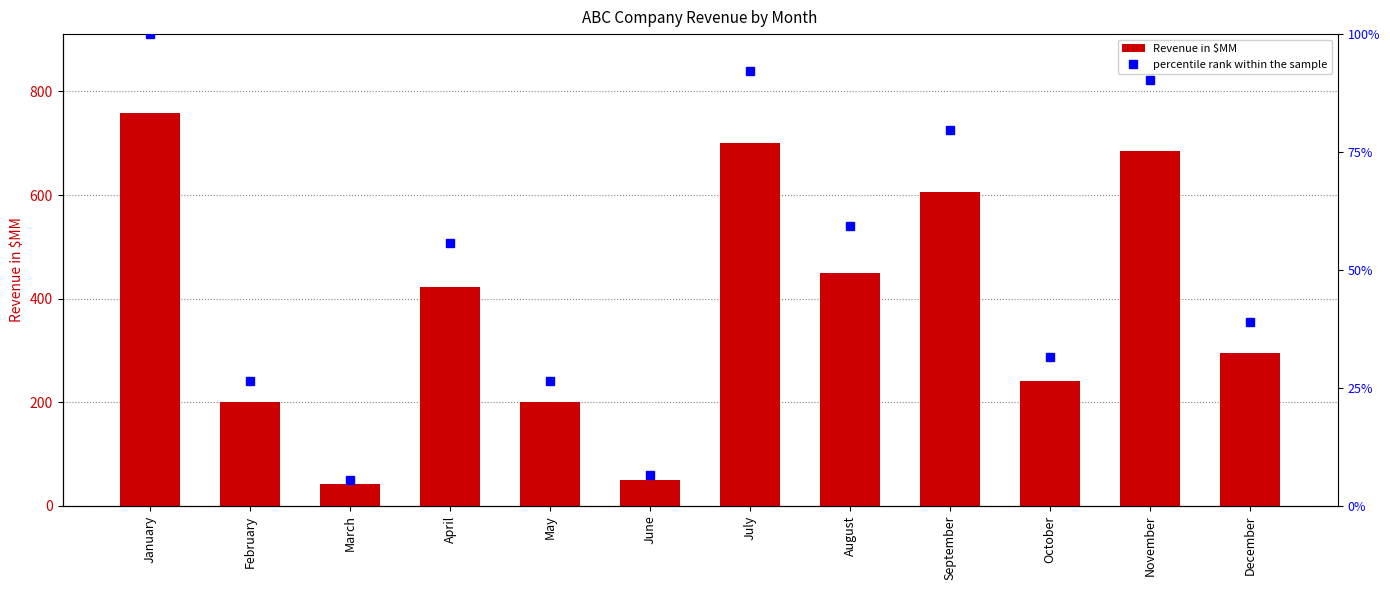

Reading right to left, what are all the values shown in this chart?

Revenue in $MM: 295.0	685.0	240.0	605.0	450.0	700.0	50.0	200.0	423.0	42.0	200.0	759.0
percentile rank within the sample: 38.9	90.3	31.6	79.7	59.3	92.2	6.6	26.4	55.7	5.5	26.4	100.0